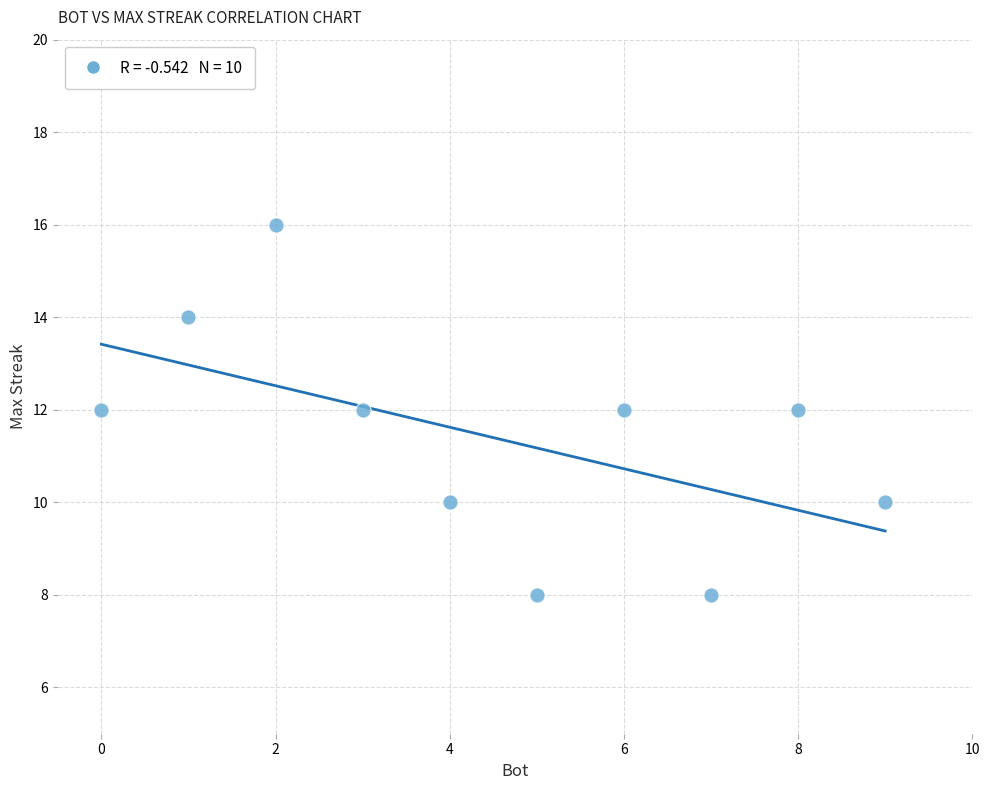

What is the average Y value?

11